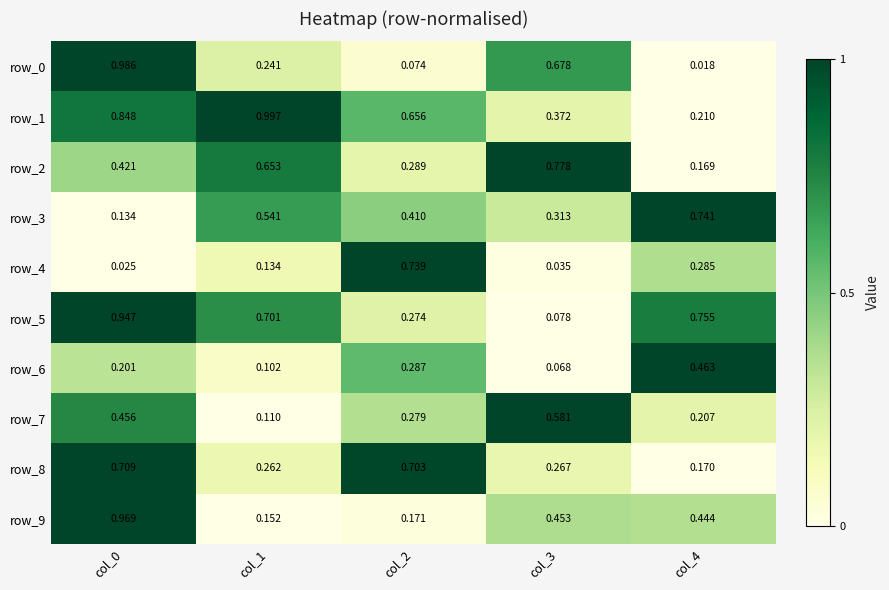

Where is row_0 nearest to the value 0?

col_4